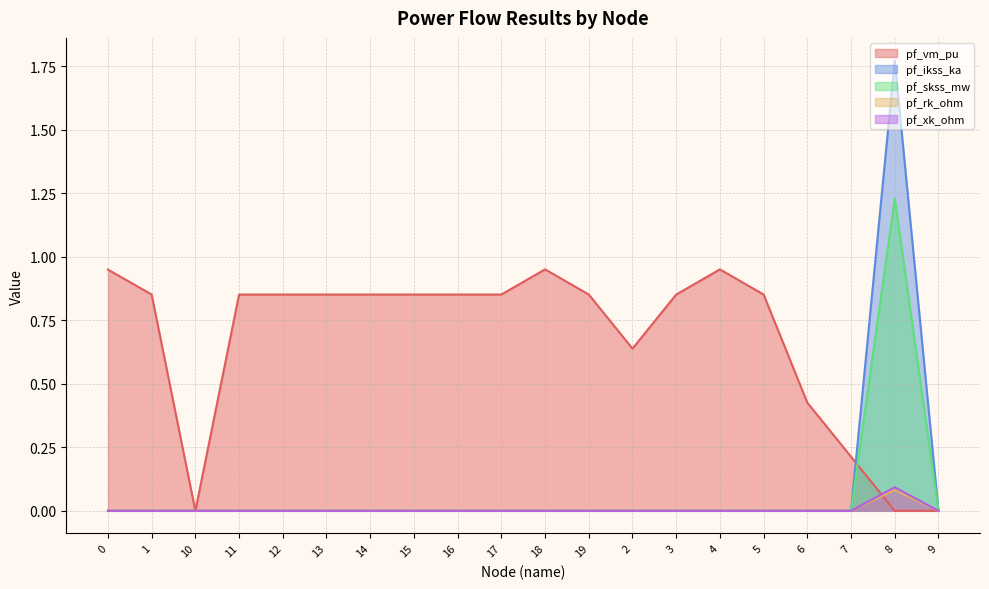

In pf_vm_pu, how many points are higher than both neighbors (excluding endpoints)?

2